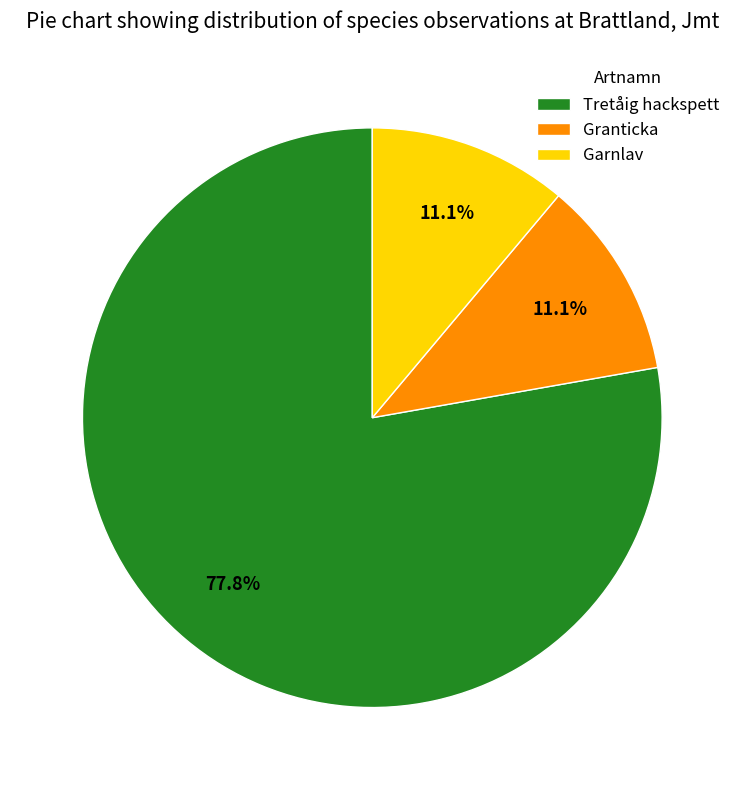

Between Tretåig hackspett and Granticka, which is larger?

Tretåig hackspett